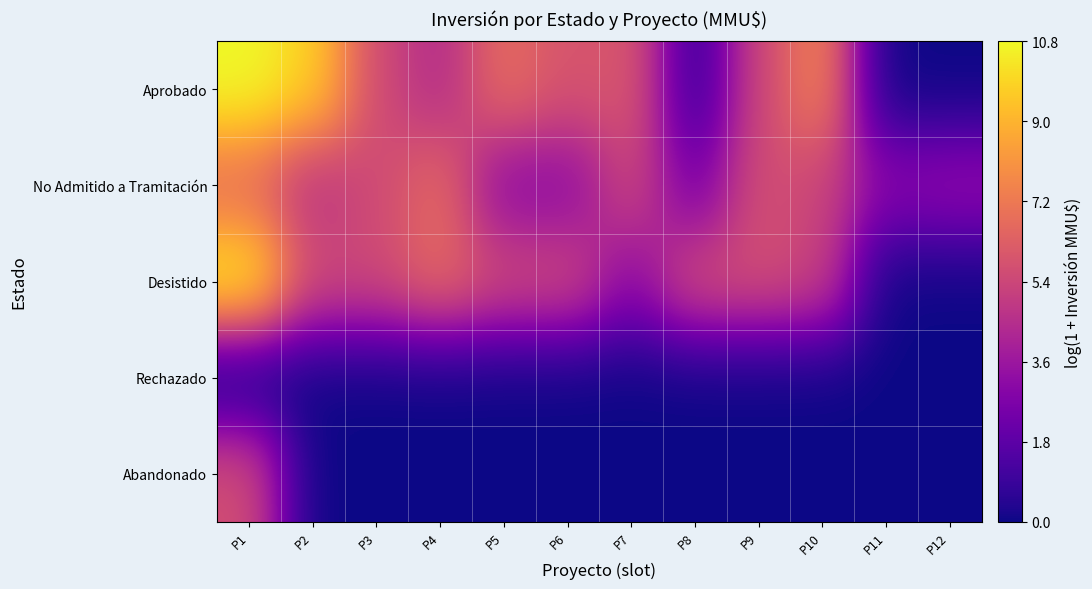

Which category has the lowest value across all series?

P11